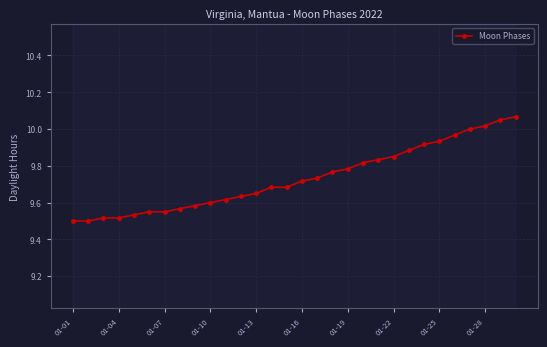

What is the value of the 18th point from the left?

9.8